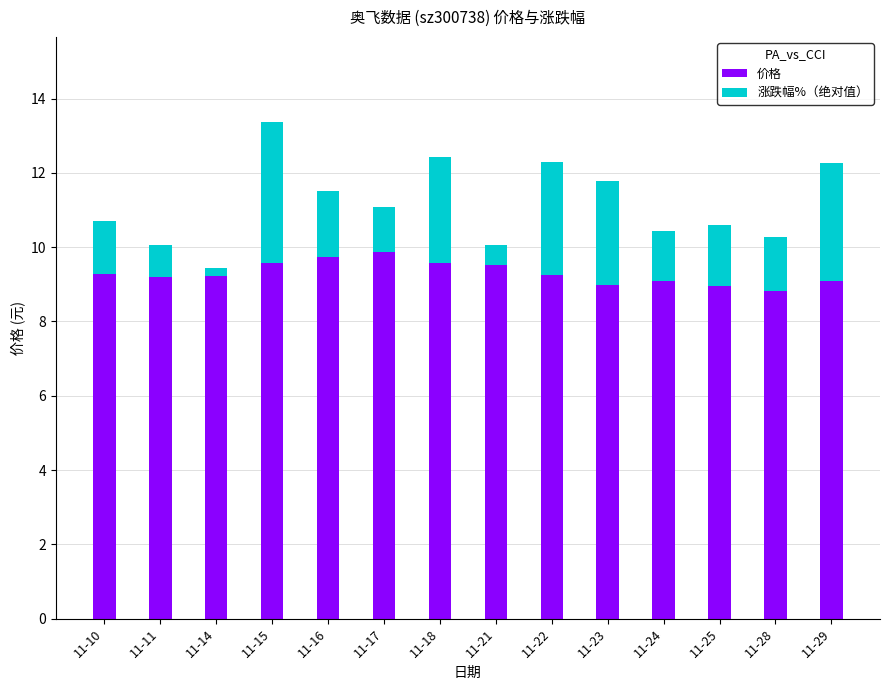

What is the average value of the 价格 series?

9.3